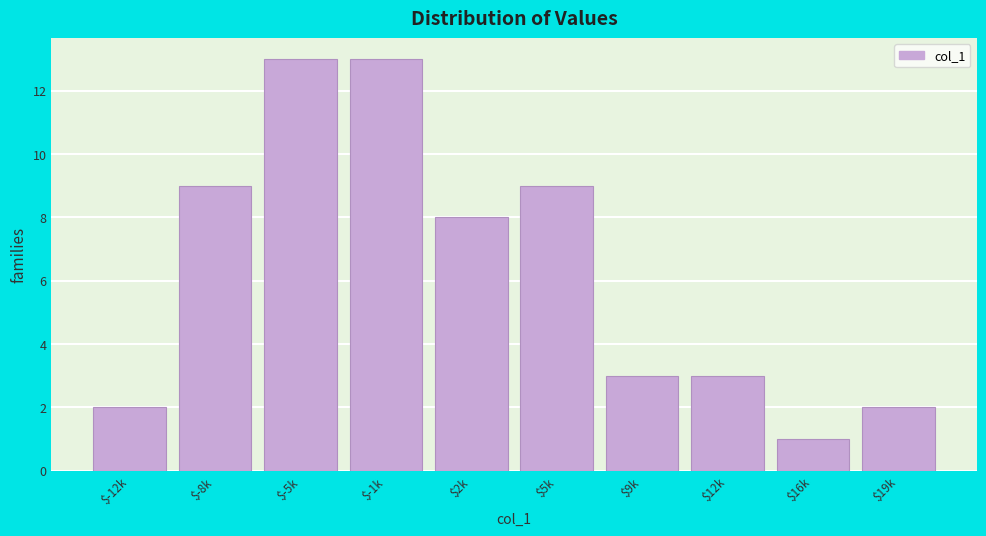

Reading right to left, extract all data points from this chart.

2	1	3	3	9	8	13	13	9	2